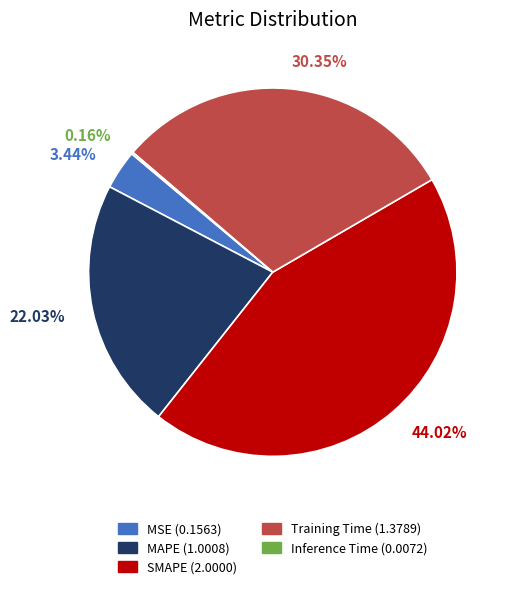

Is the sum of SMAPE and MAPE greater than half?

Yes